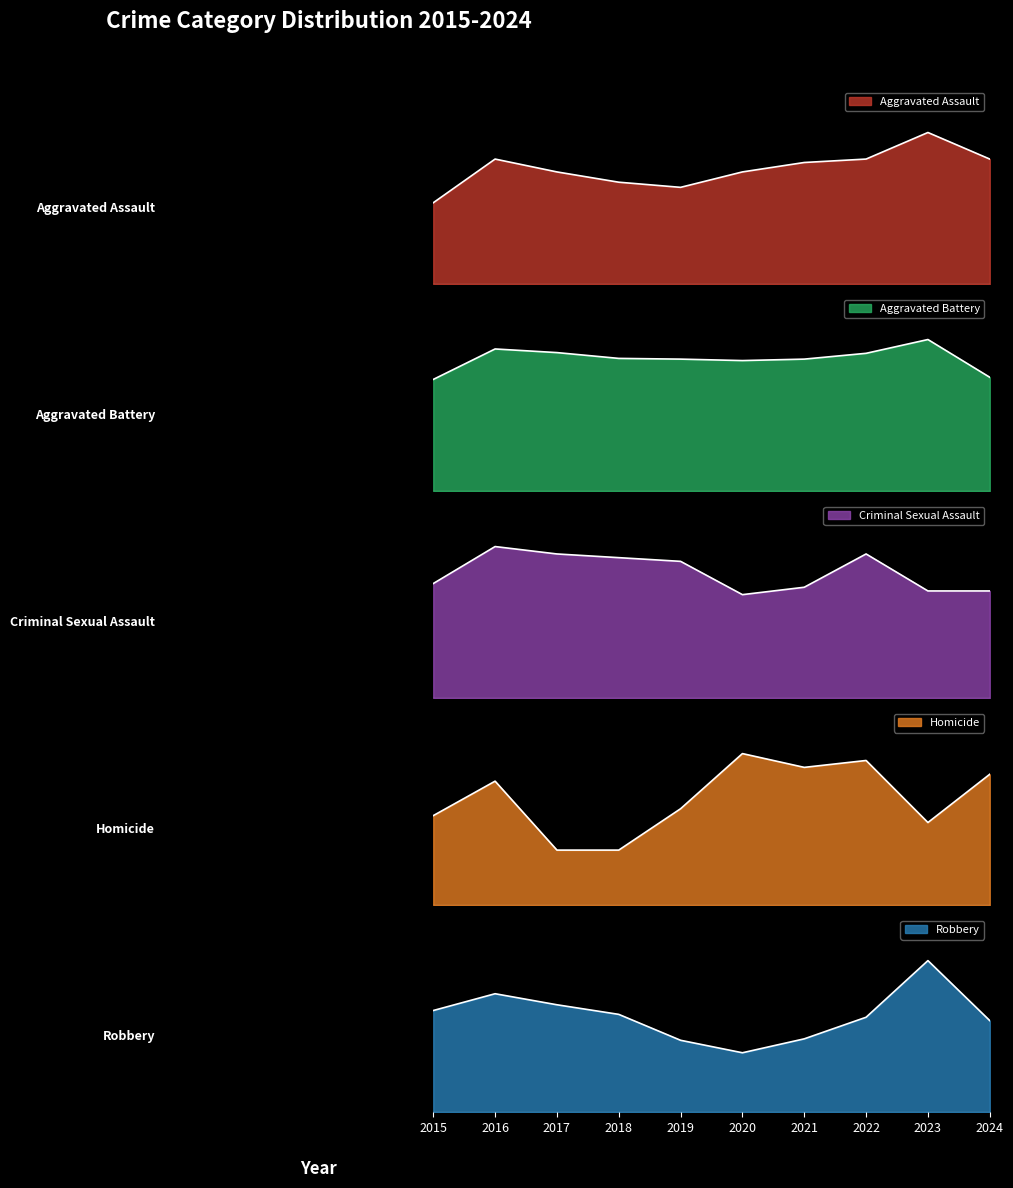

Rank the series by their maximum value, from highest to lowest.

Robbery, Aggravated Battery, Aggravated Assault, Criminal Sexual Assault, Homicide